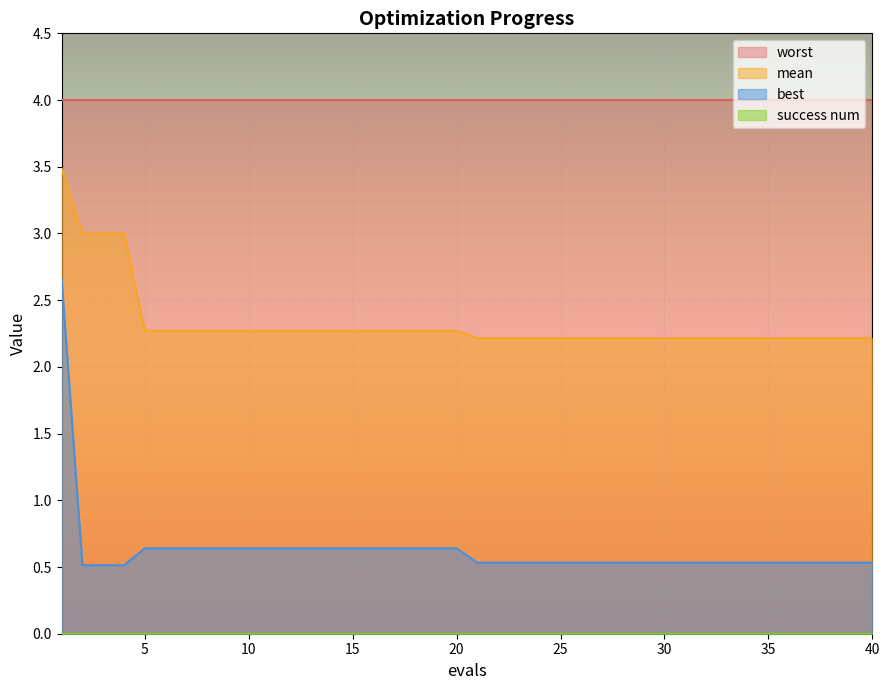

What is the value of the best point at the 33rd from the left?

0.5